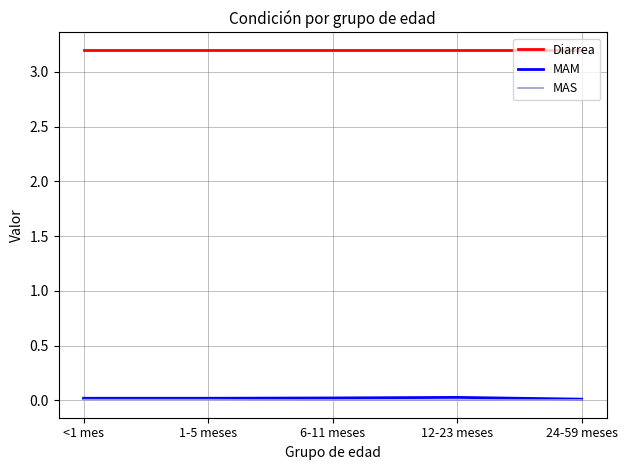

What position from the left is 6-11 meses?

3